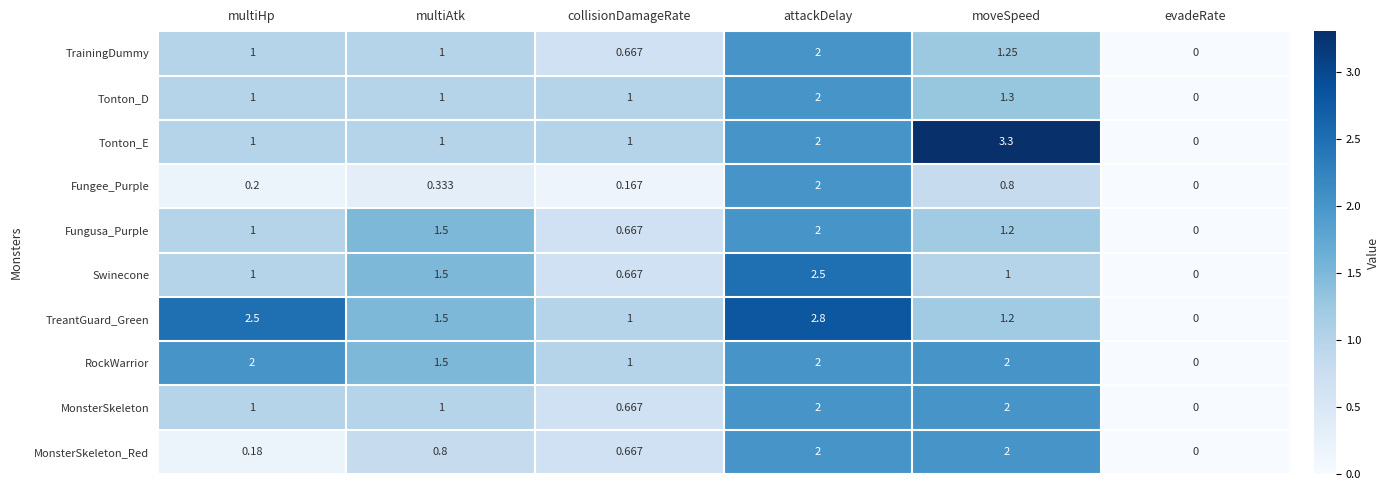

Which category has the lowest value in the MonsterSkeleton_Red series?

evadeRate